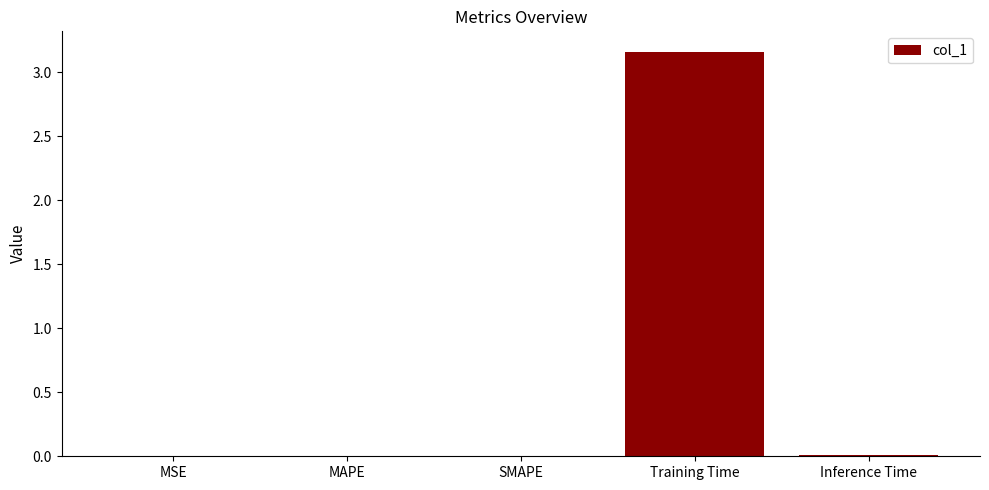

The value at Training Time is 1.7. True or false?

False